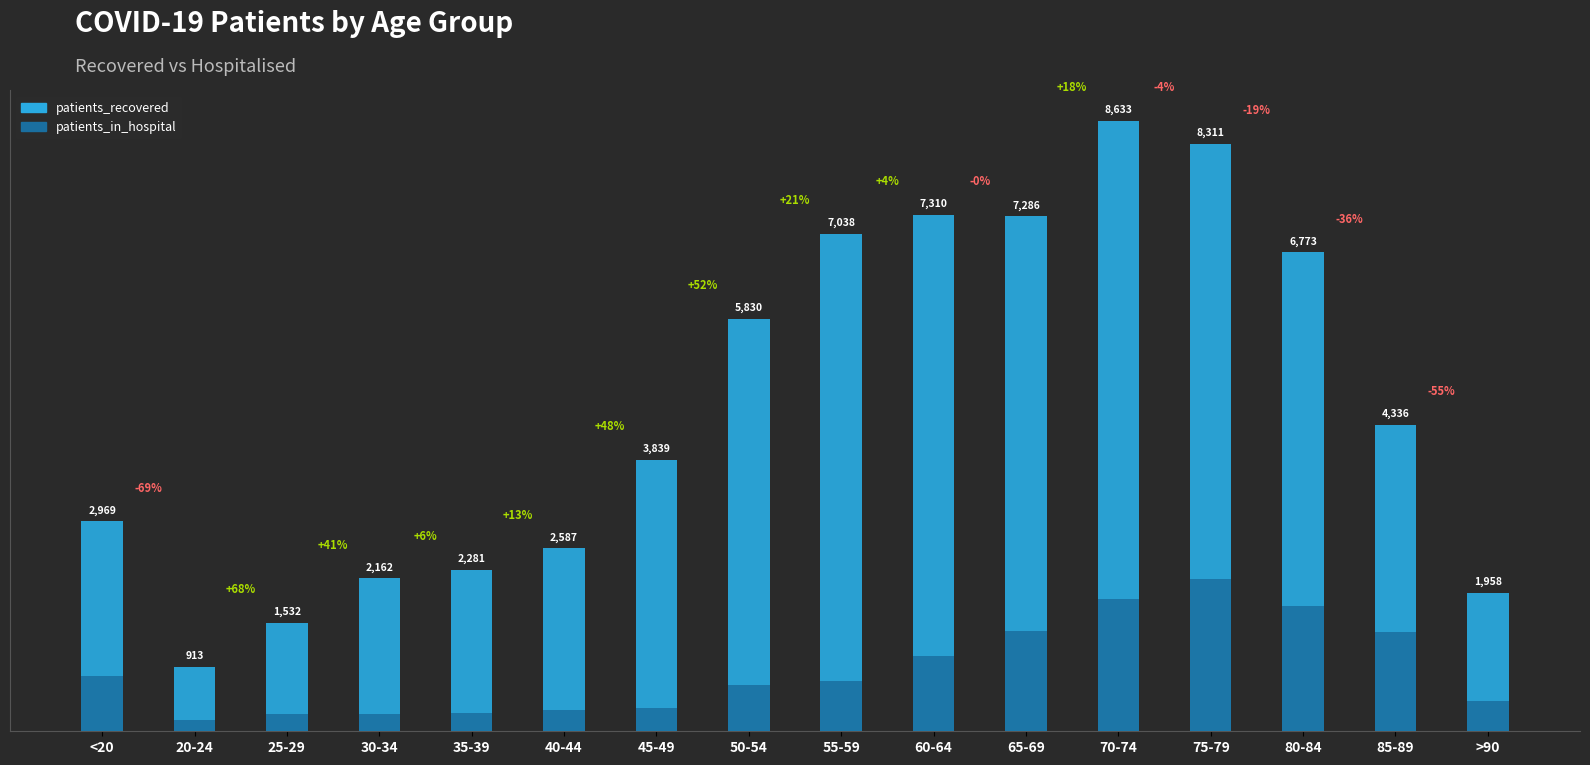

What is the label of the 12th bar from the left?

70-74